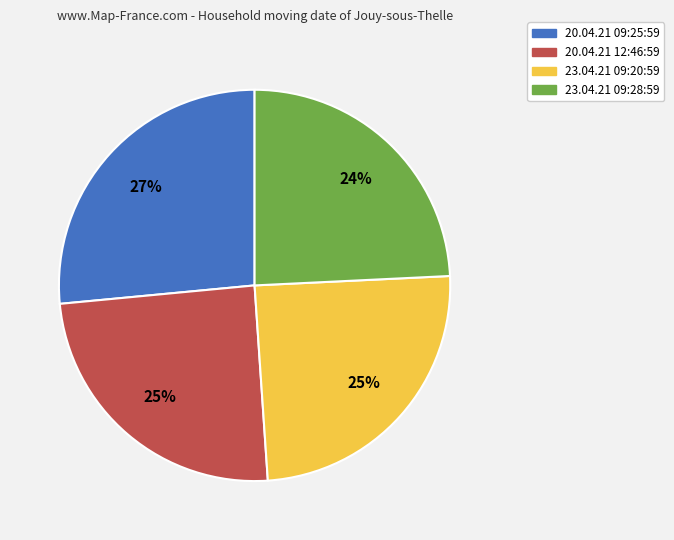

To the nearest percent, what is the difference between the 23.04.21 09:20:59 and 20.04.21 09:25:59 slice percentages?

2%